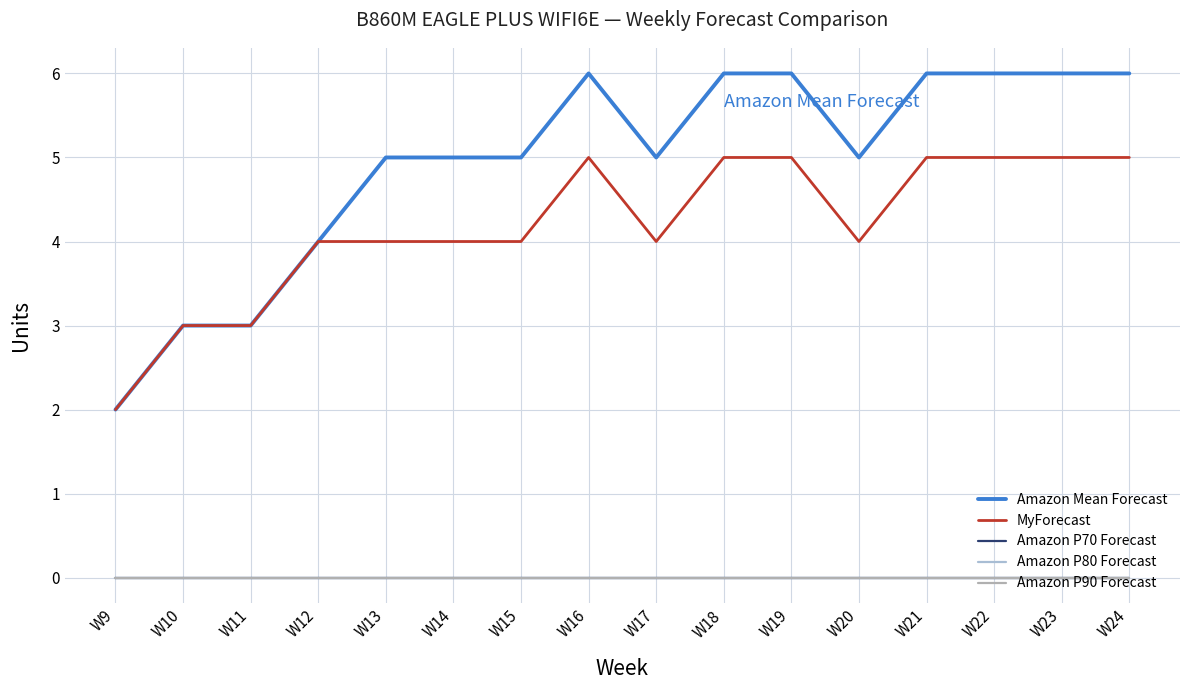

Does the chart display data point markers on the line(s)?

No